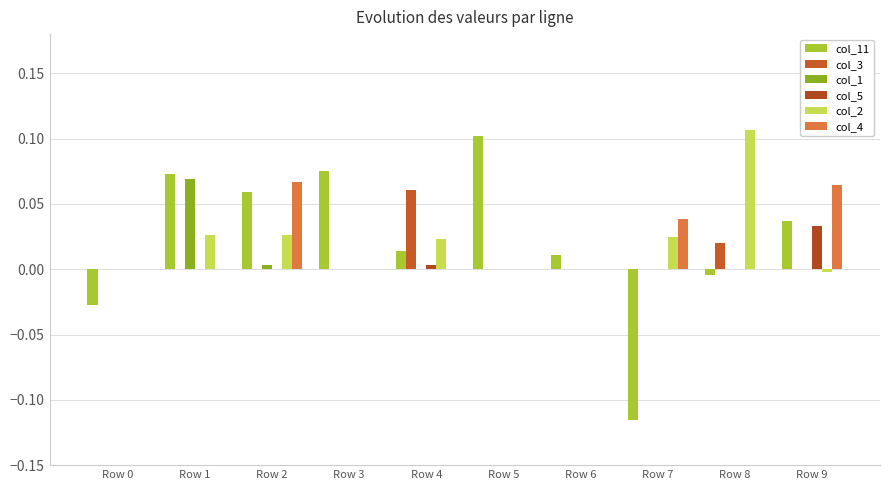

Which series has the largest range (max minus min)?

col_11